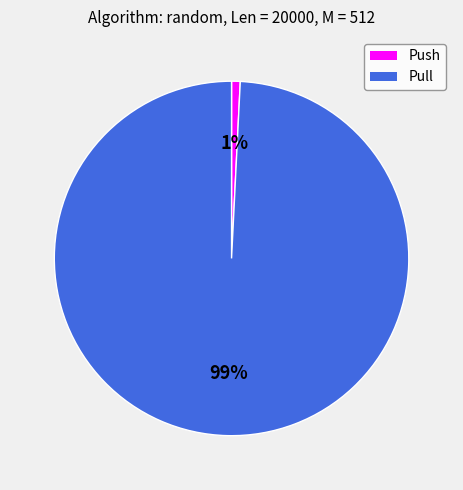

Is the sum of Pull and Push greater than half?

Yes